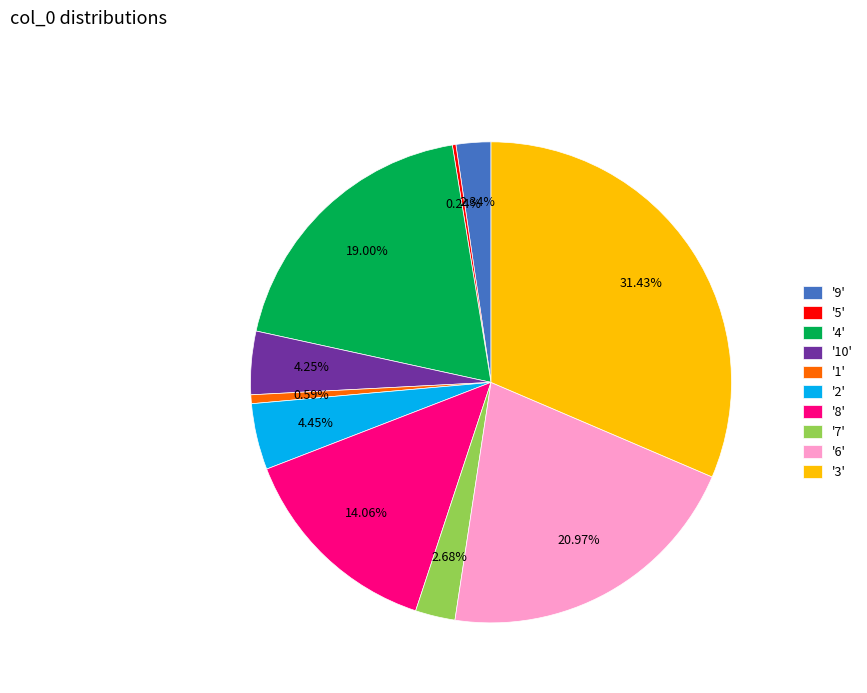

Combined, do '3' and '8' account for over 50%?

No